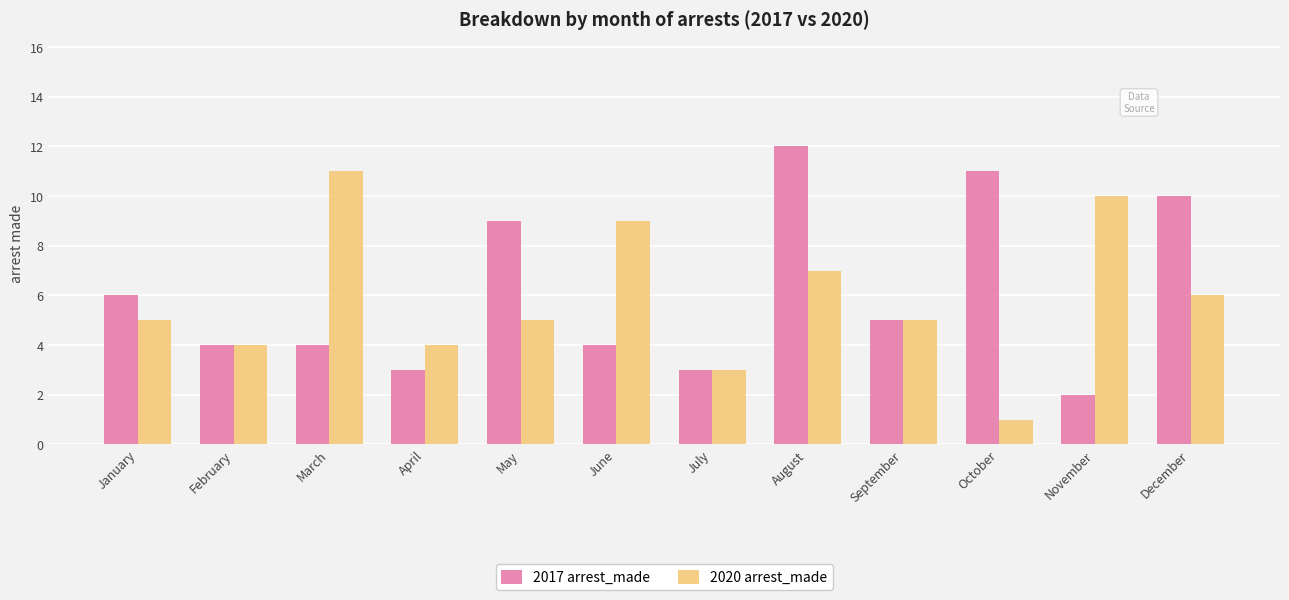

Which series has the largest total across all categories?

2017 arrest_made